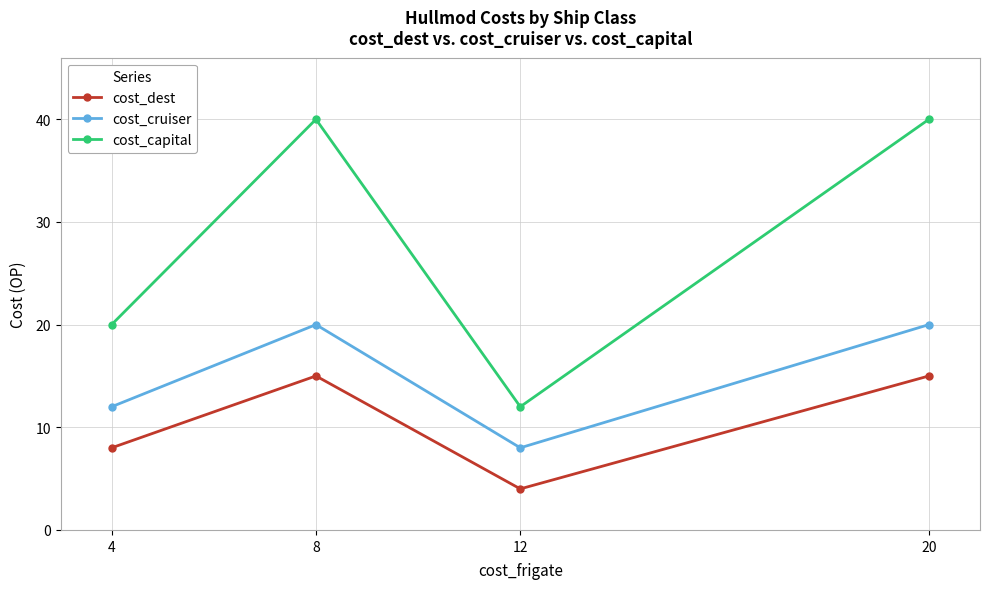

What is the value of the cost_dest point at the 4th from the left?

15